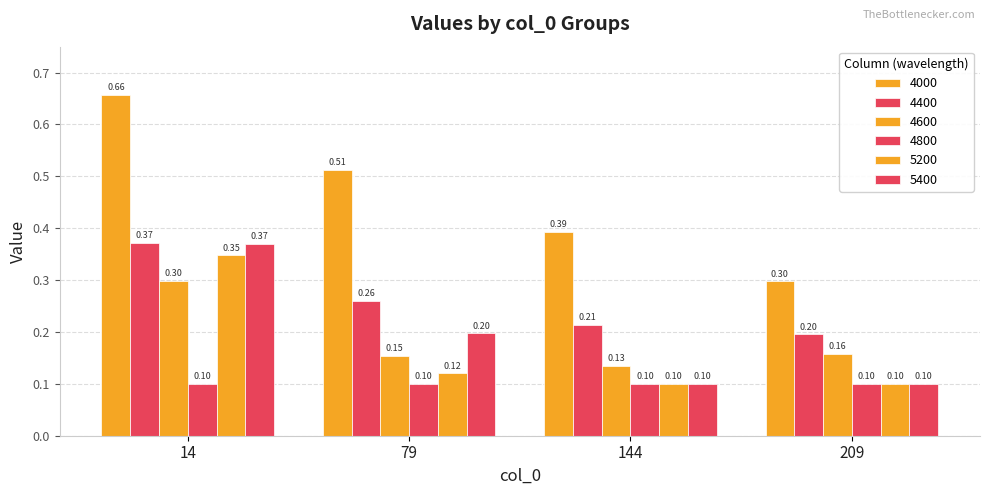

The 4000 series shows 0.7 at 14. True or false?

True